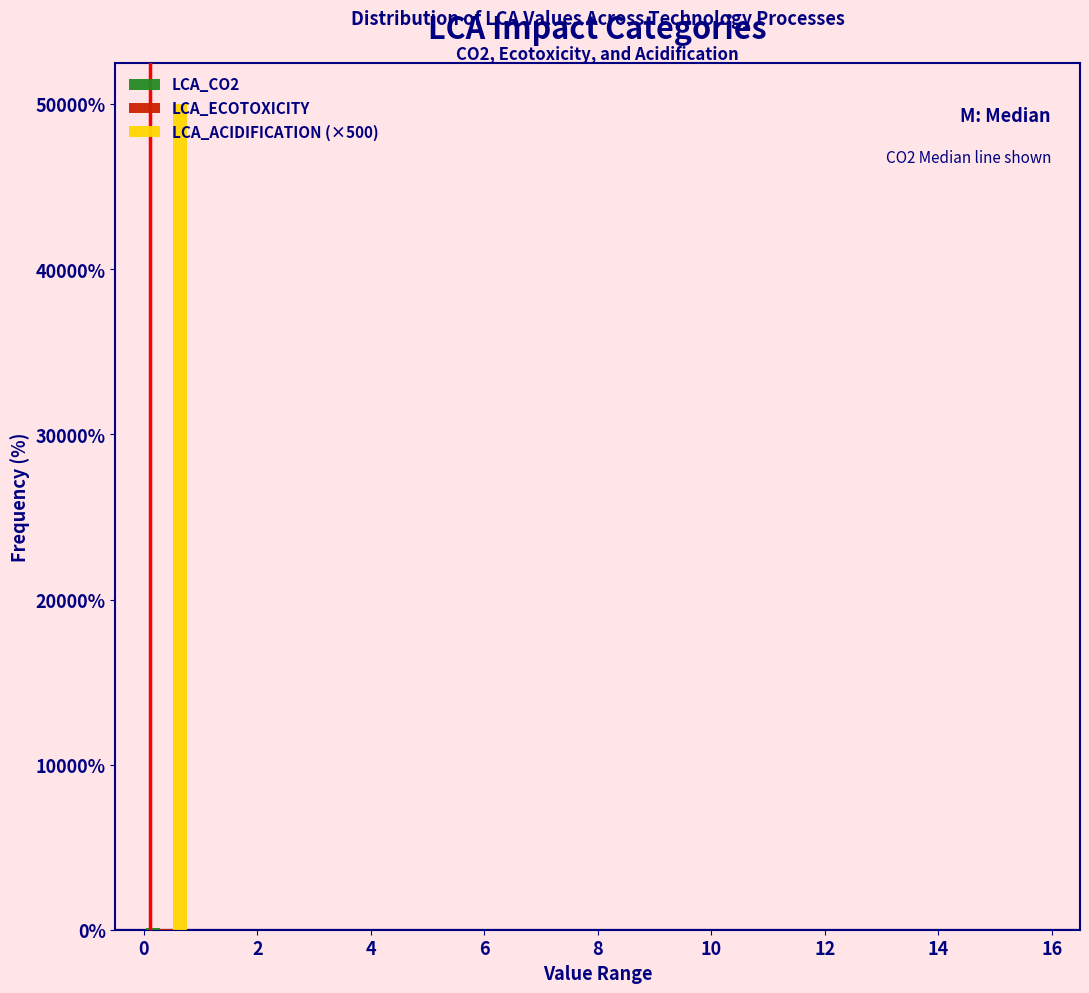

In the LCA_ACIDIFICATION (×500) series, which range on the x-axis has the tallest bar?

0.0 to 0.8